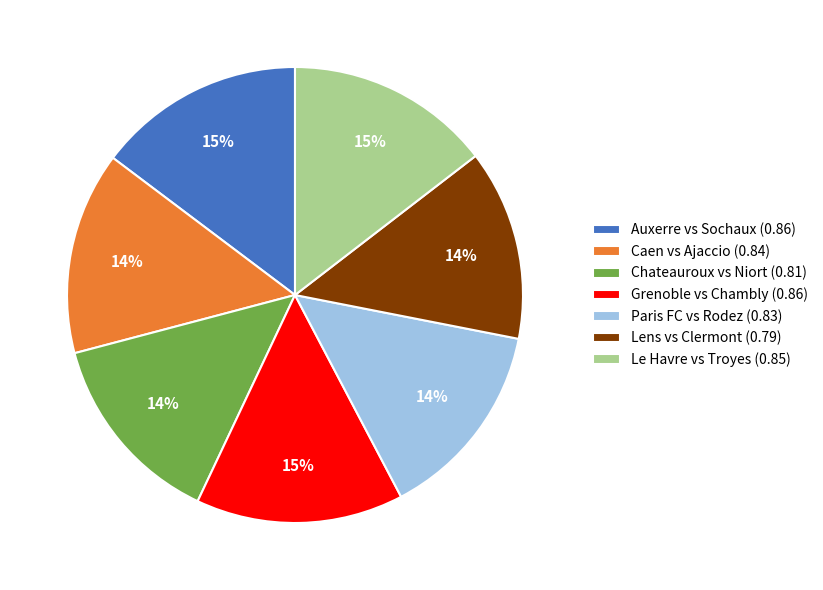

The Caen vs Ajaccio slice represents 14% of the pie. True or false?

True